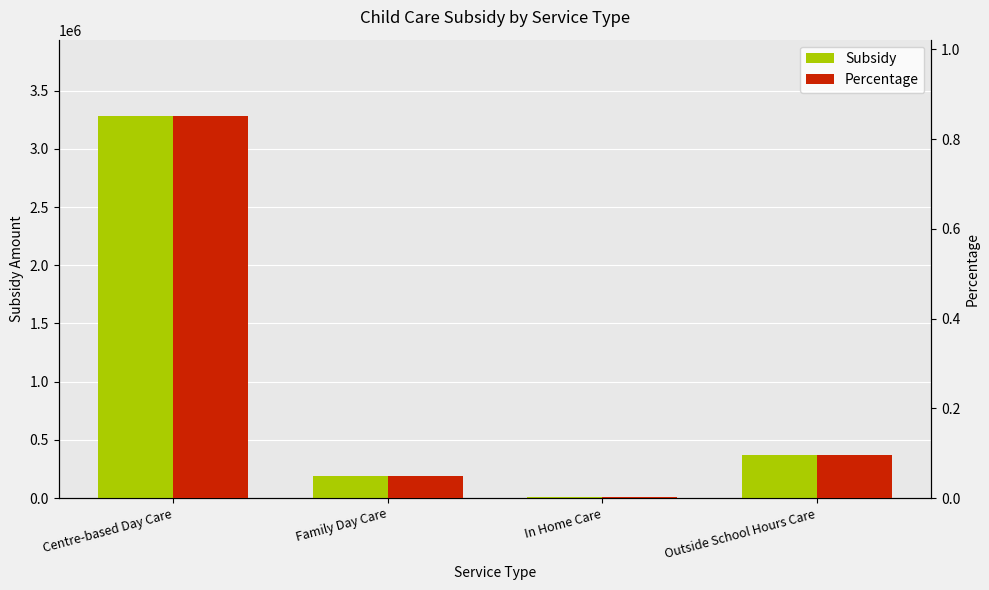

At which label does subsidy first exceed 372738?

Centre-based Day Care